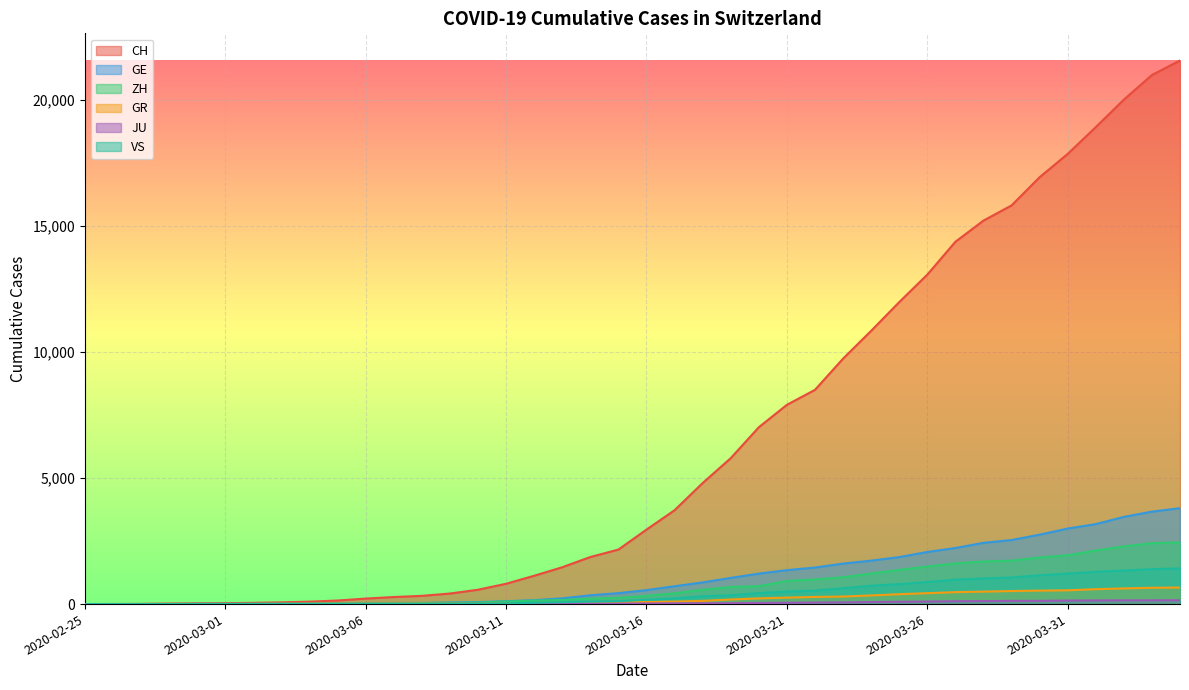

At which category is the sum across all series the highest?

2020-04-04